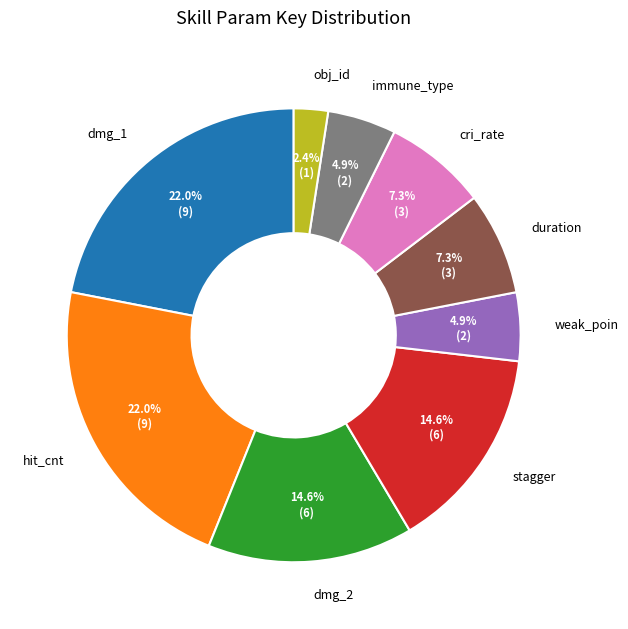

Which category has the smallest portion of the pie?

obj_id